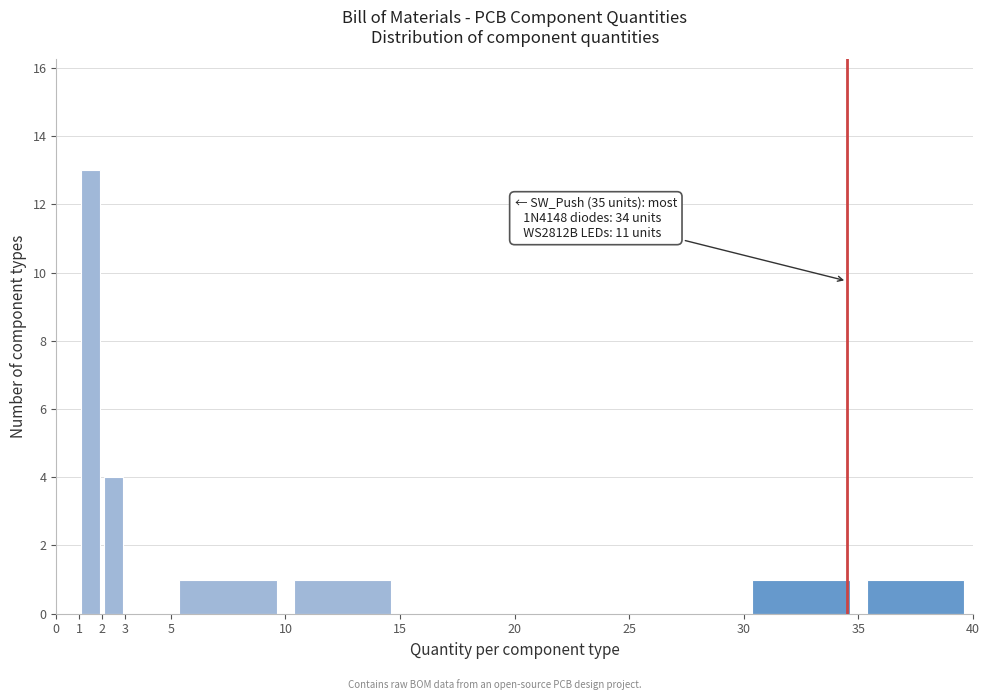

Which range on the x-axis has the tallest bar?

1 to 2